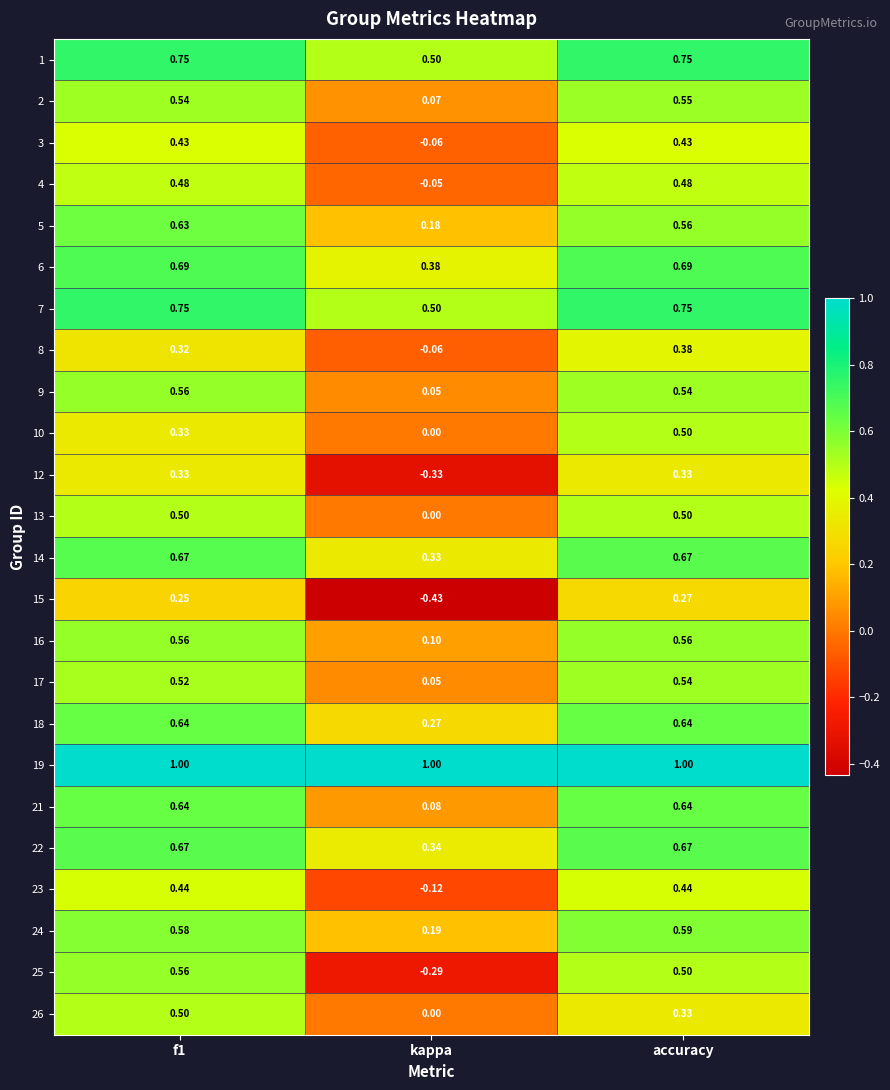

Which category has the lowest value in the 12 series?

kappa